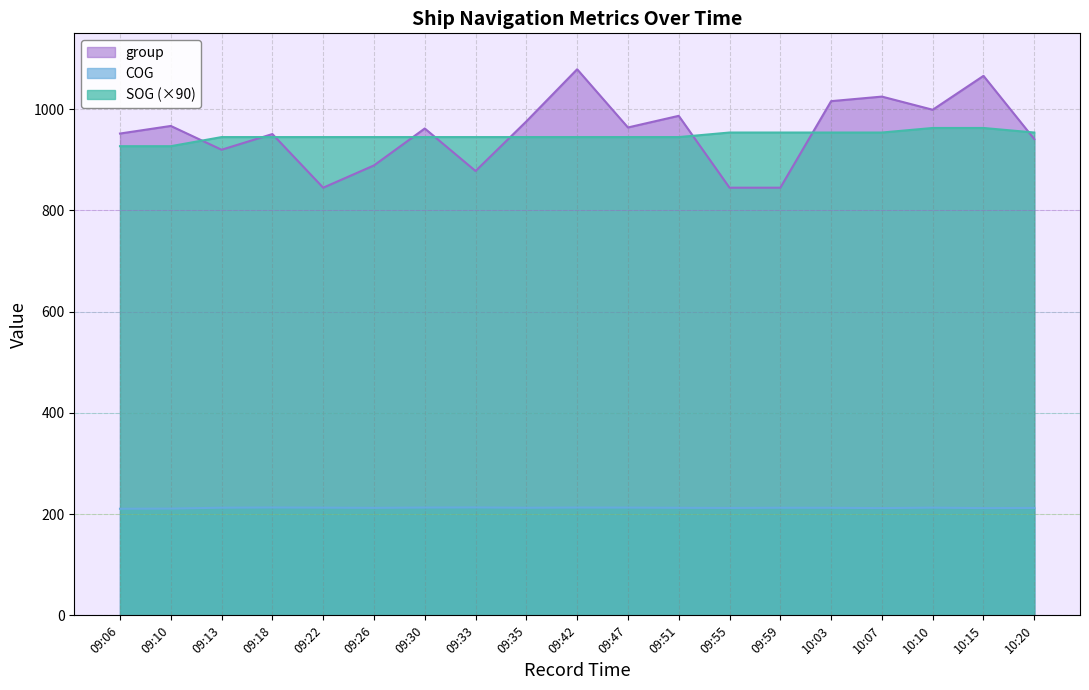

At which category is the sum across all series the highest?

10:15